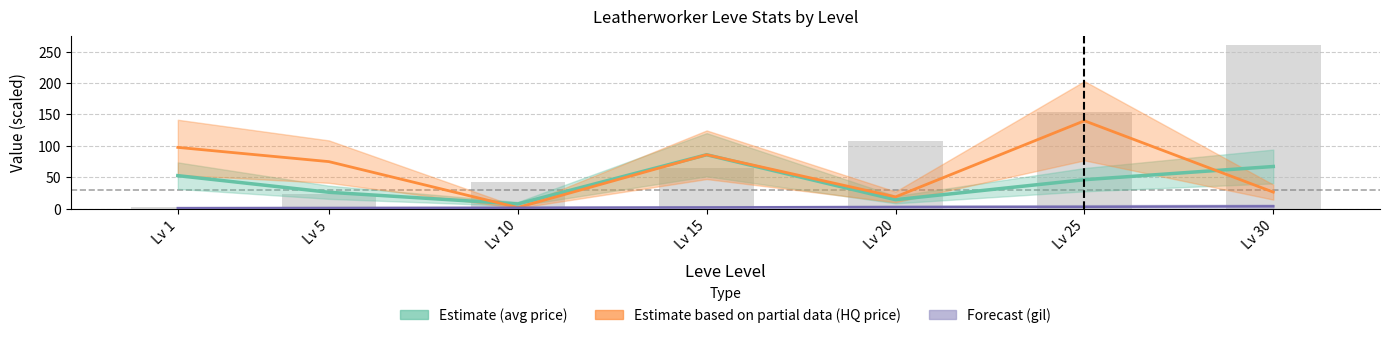

What is the value of the Leve Gil bar at the 1st from the left?

1.1